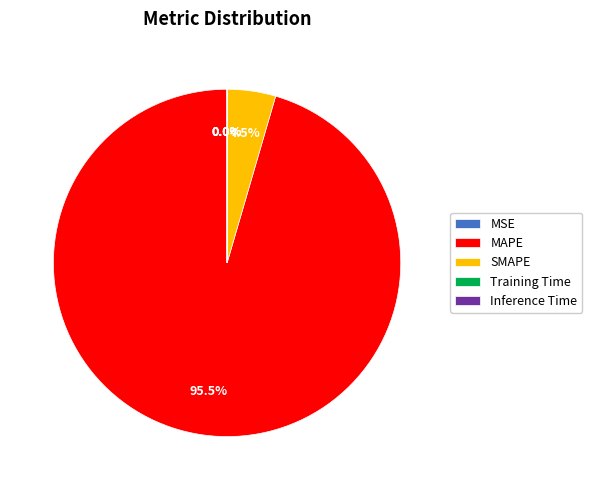

Which category has the biggest portion of the pie?

MAPE